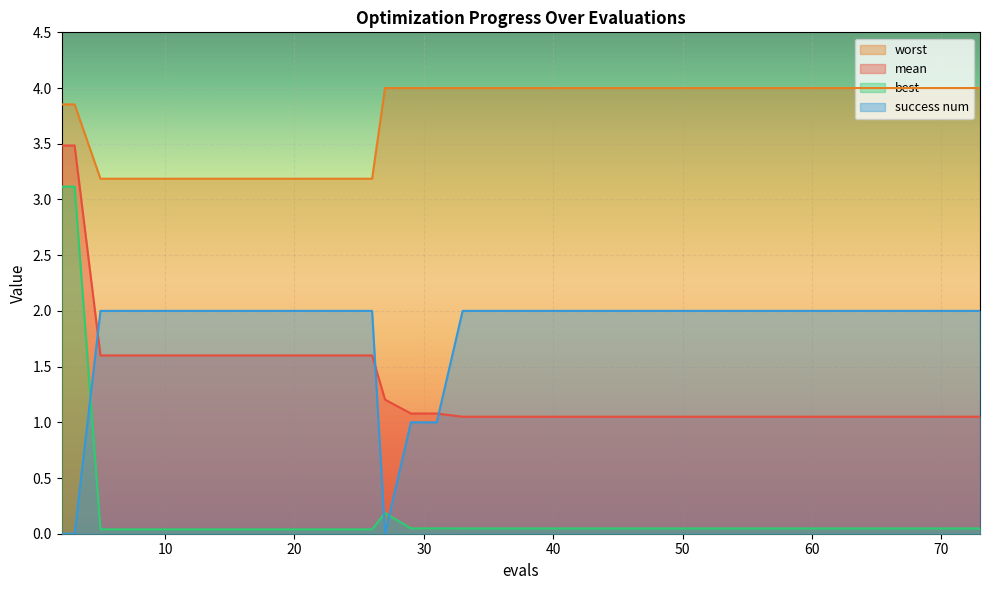

Which series has the largest range (max minus min)?

best